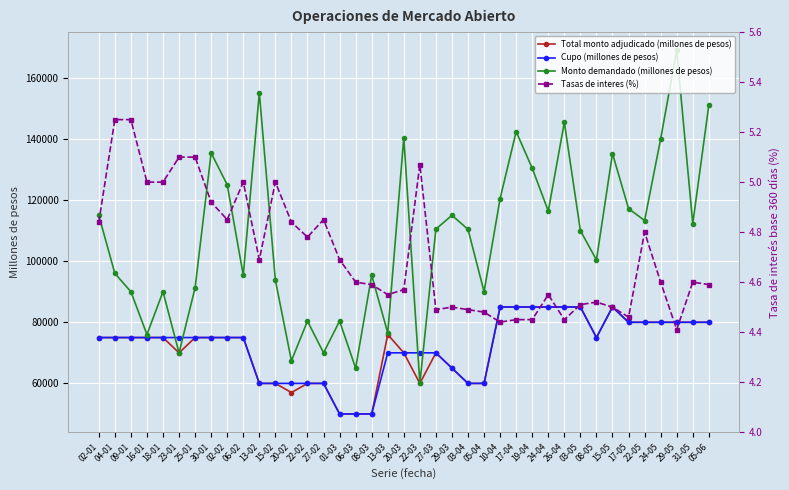

Which has a higher value, 05-04 or 24-05?

24-05